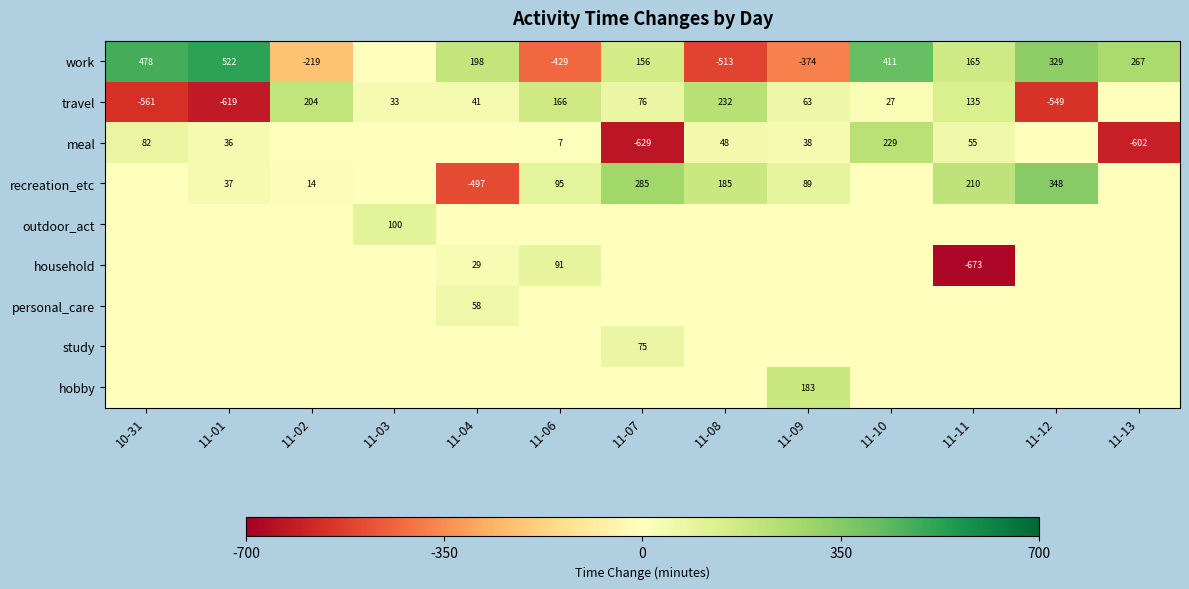

What is the difference between the meal values at 11-10 and 11-01?

193